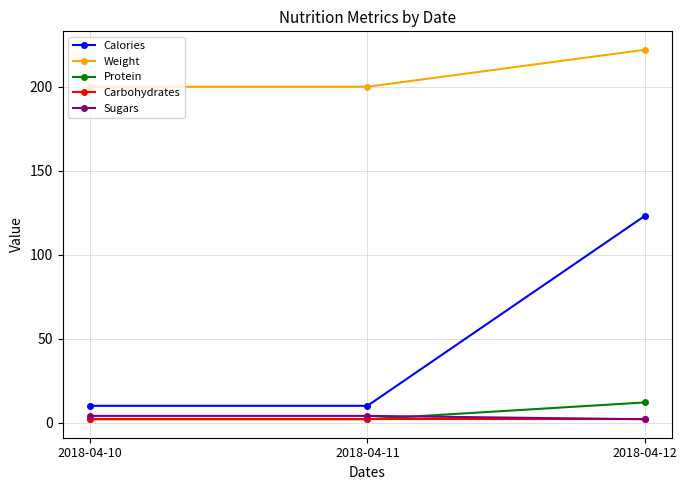

What value does the Protein series have at 2018-04-11?

2